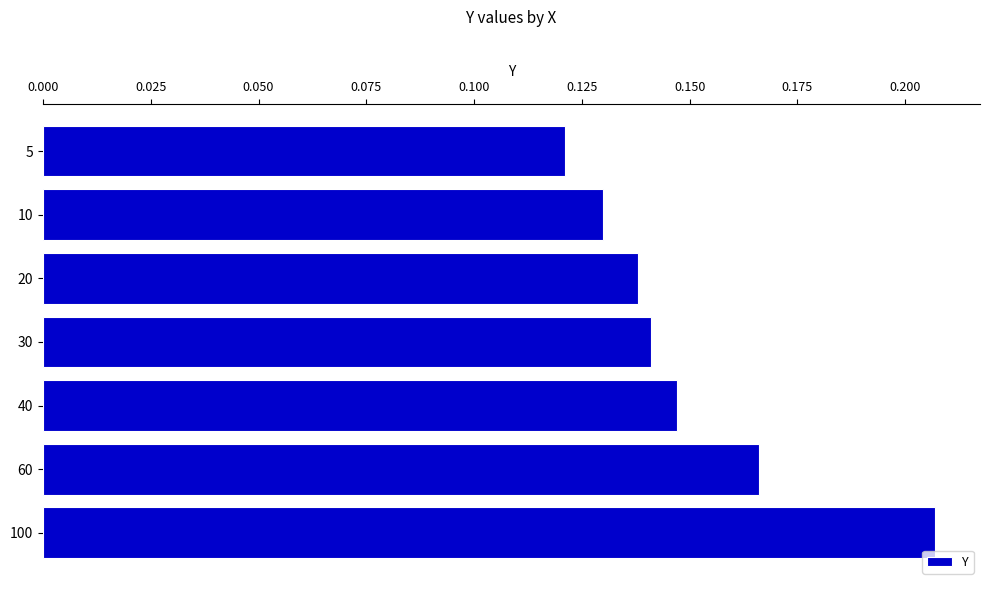

What is the sum of the values at 60 and 5?

0.3